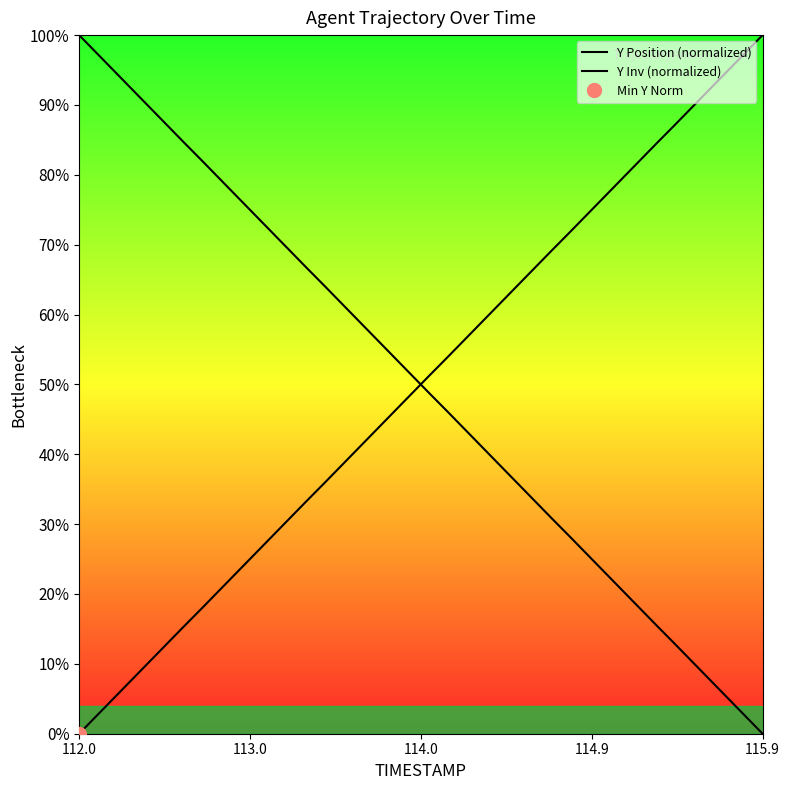

What is the maximum value for Y Inv (normalized)?

100.0